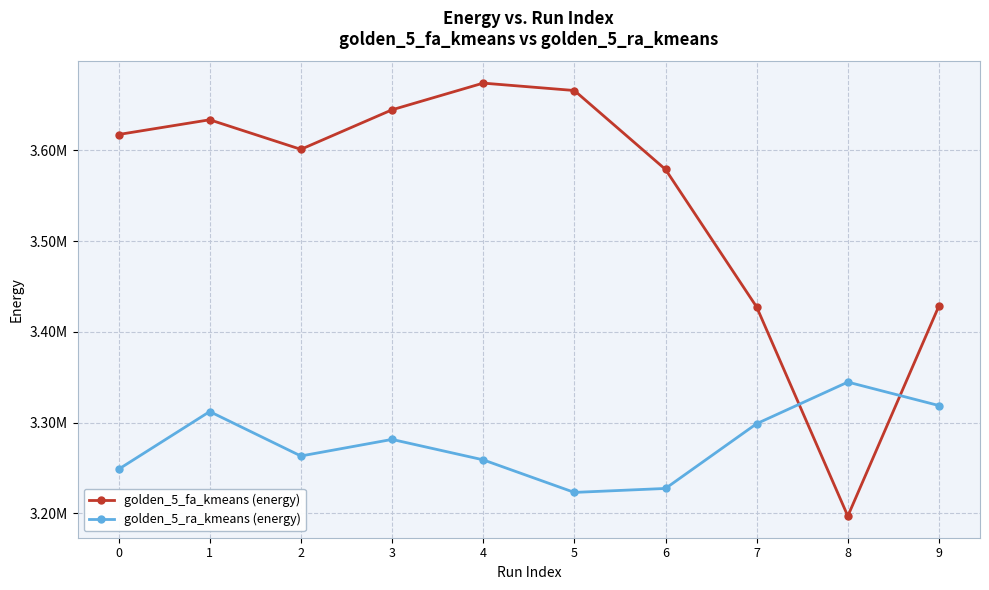

At which category is the sum across all series the highest?

1